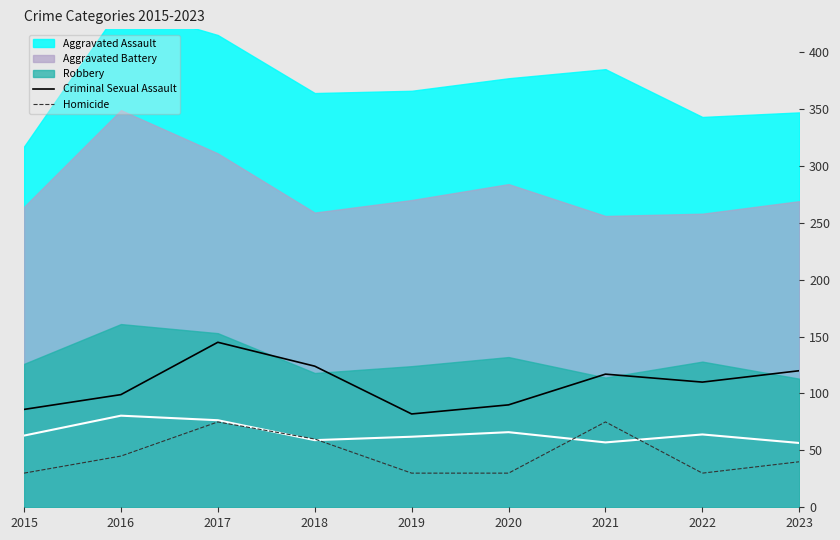

The Criminal Sexual Assault series shows 246 at 2017. True or false?

False